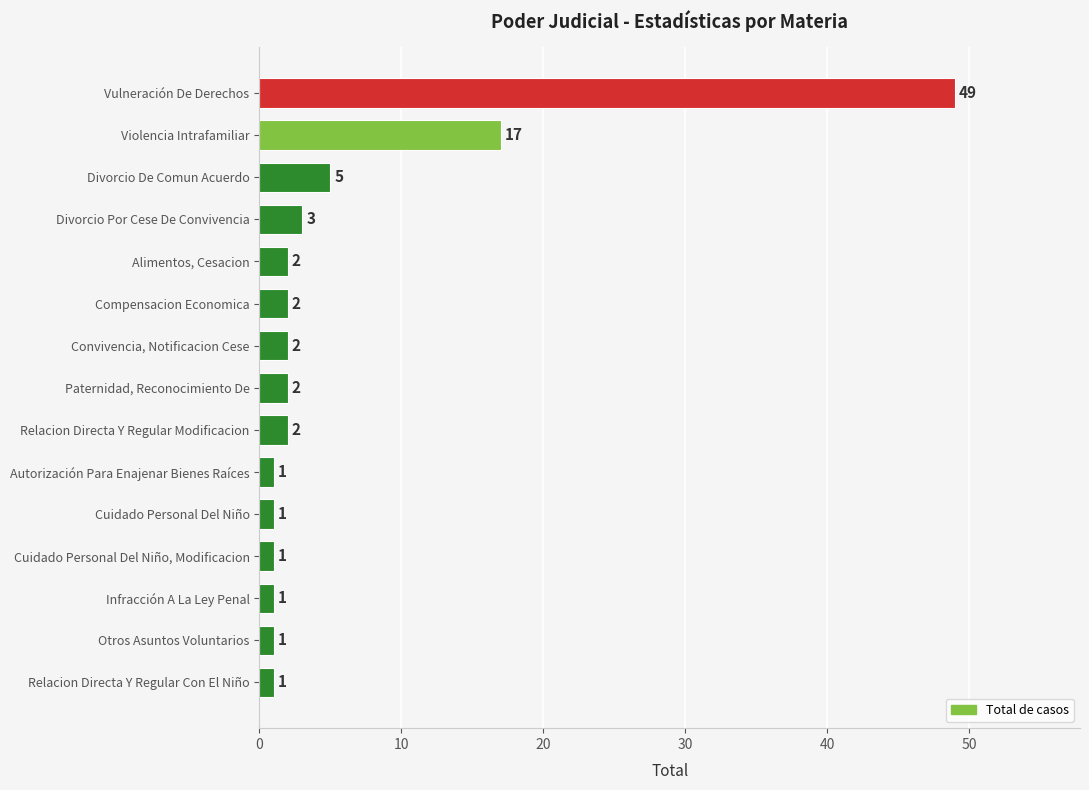

What is the average value?

6